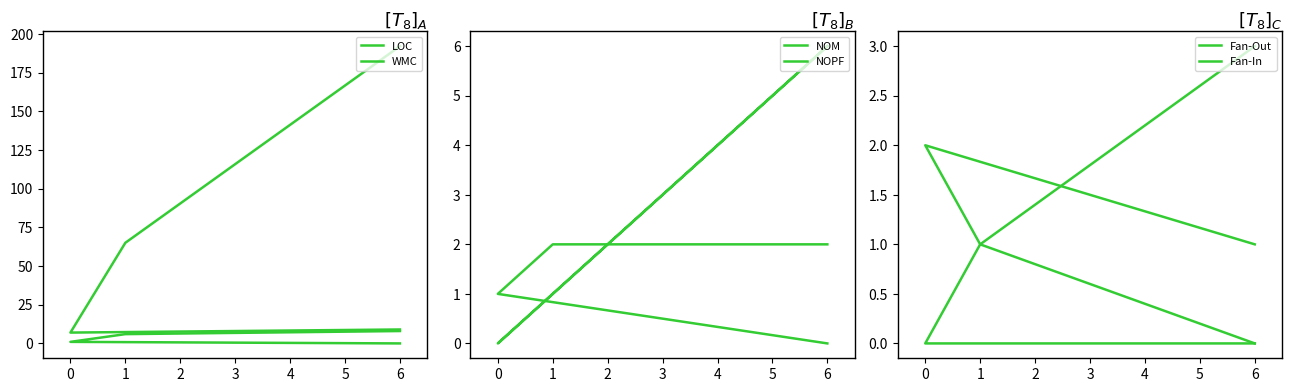

Which series has the largest range (max minus min)?

LOC